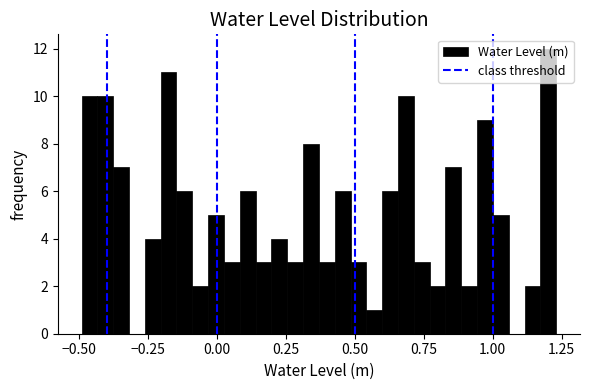

Read against the x-axis, roughly where is the centre of the tallest bar?

1.20